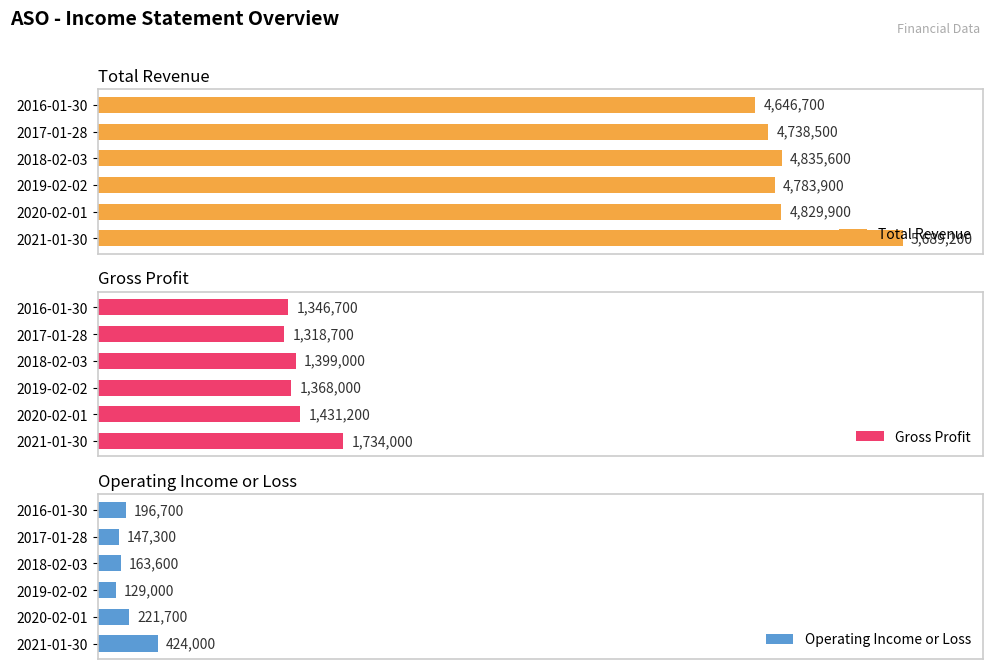

Is it true that Gross Profit equals 357905 at 5?

False